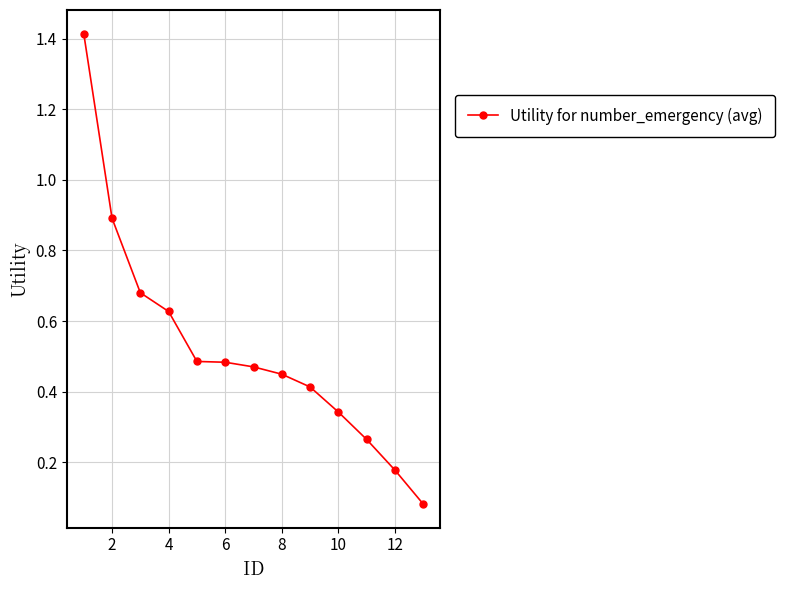

What is the maximum value shown in the chart?

1.4